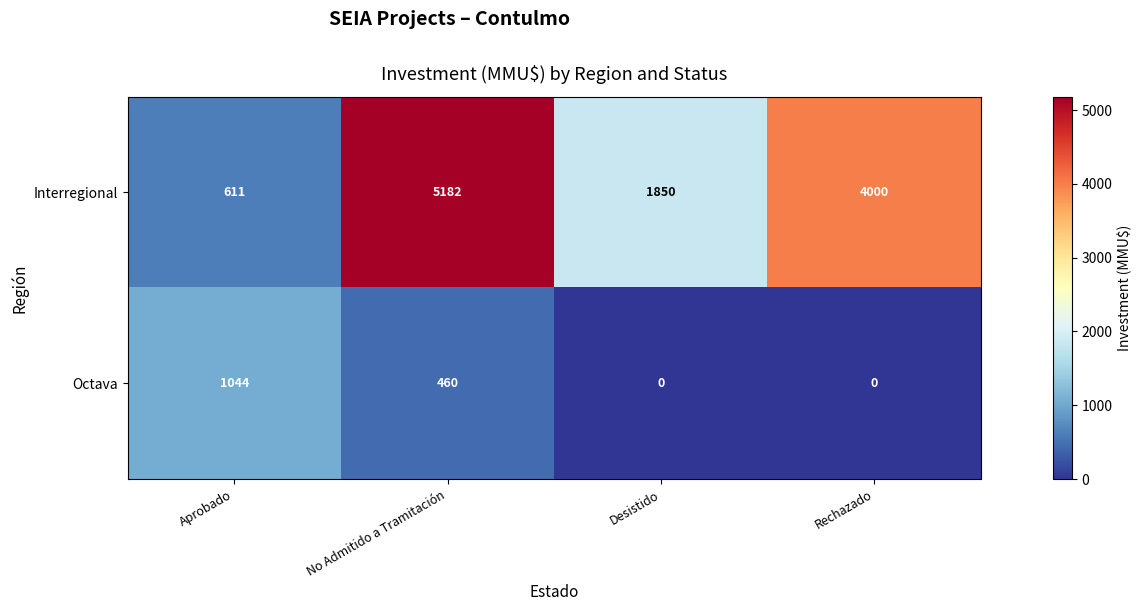

What is the difference between the maximum and second lowest values in the Octava series?

1044